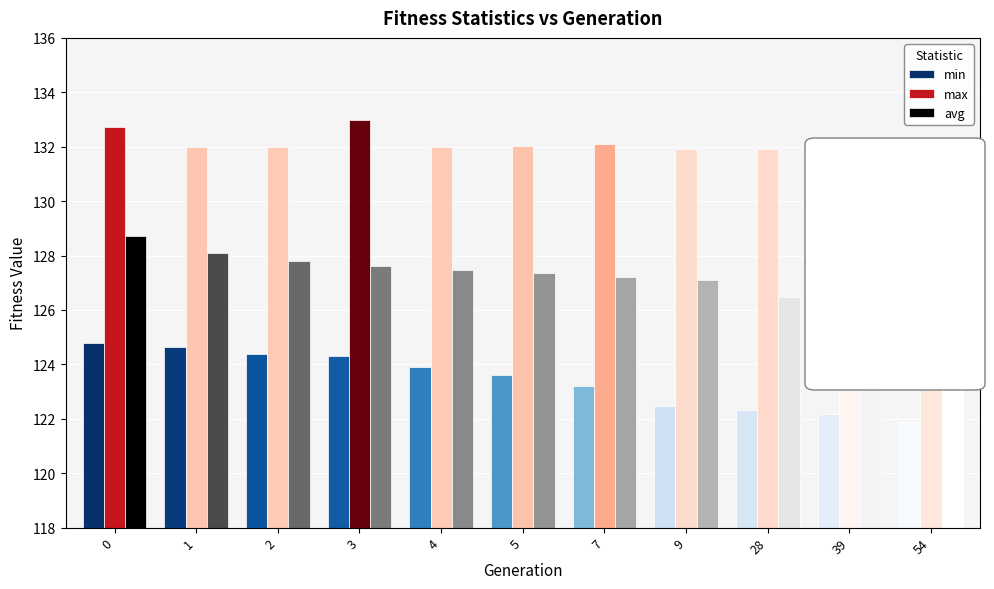

What are all the series names shown in the legend?

min, max, avg